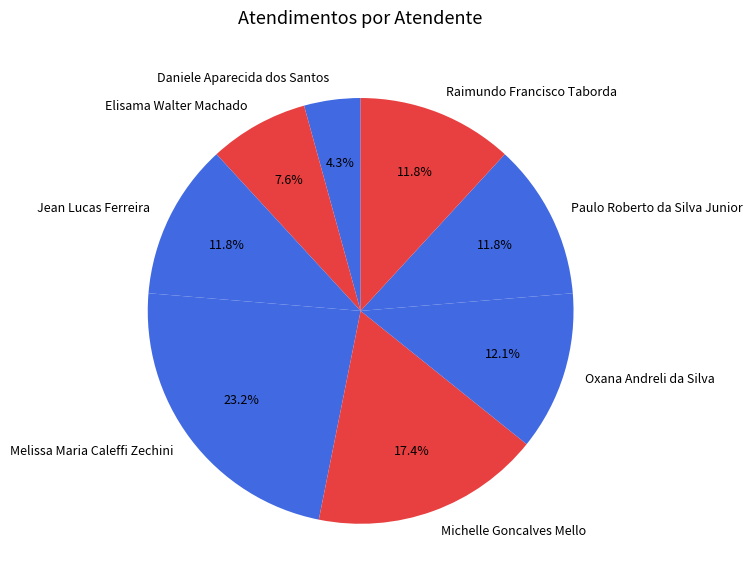

The Michelle Goncalves Mello slice represents 2% of the pie. True or false?

False